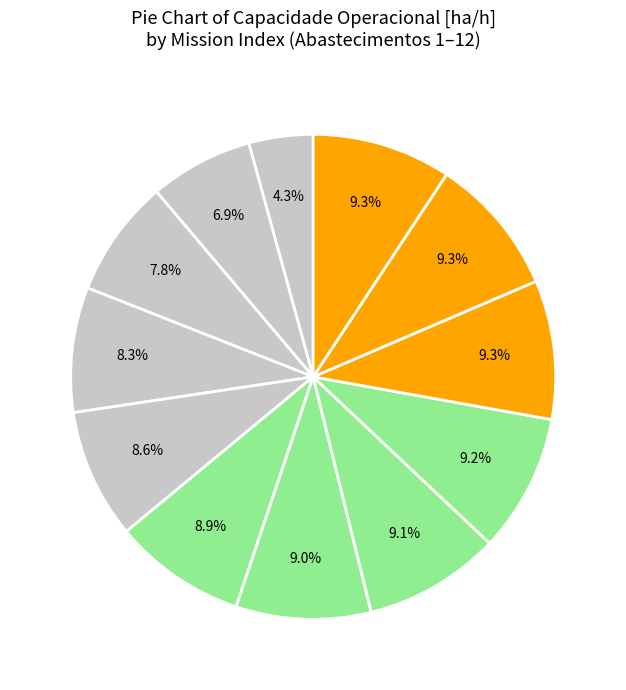

How many slices are in this pie chart?

12